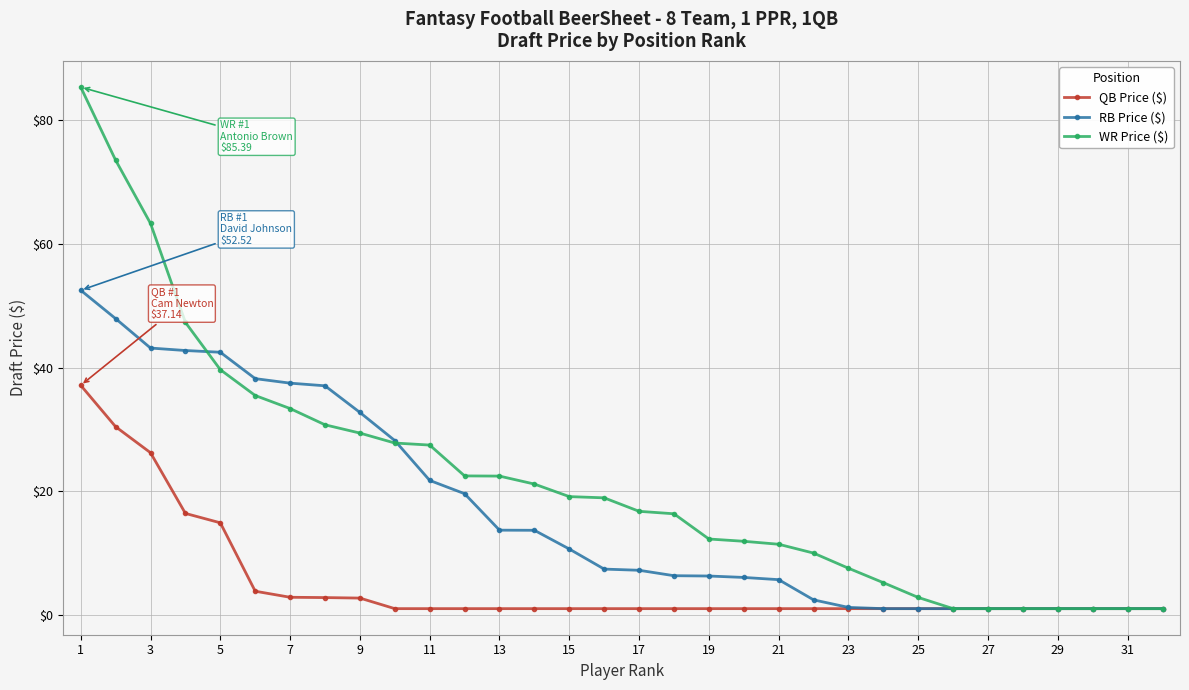

What is the smallest value displayed?

1.0